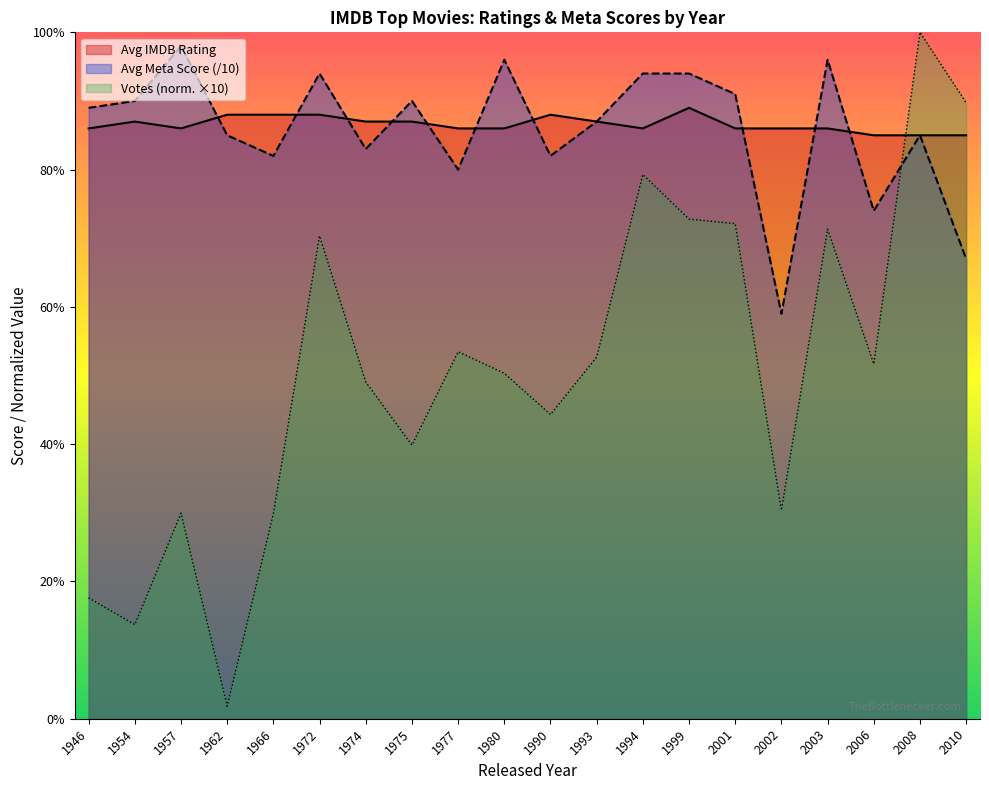

What is the total value across all series at 1990?

17.0